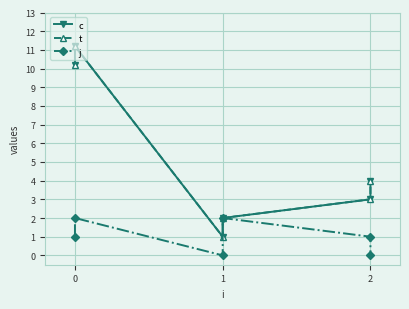

How many distinct data groups are displayed?

3